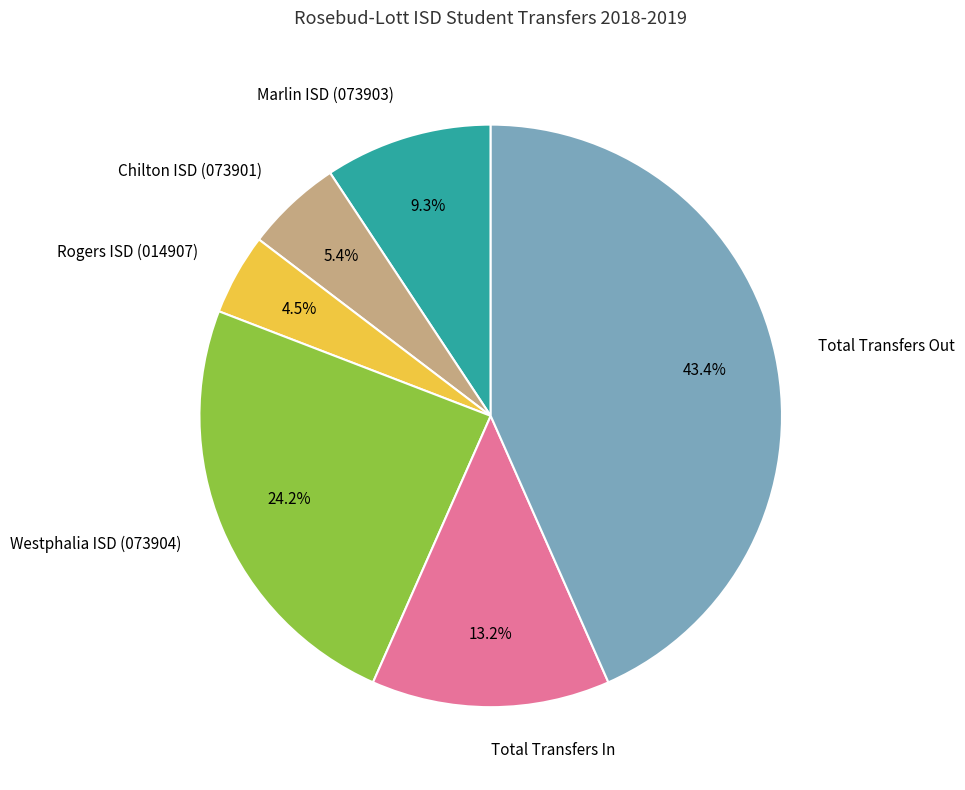

The Total Transfers Out slice represents 43% of the pie. True or false?

True